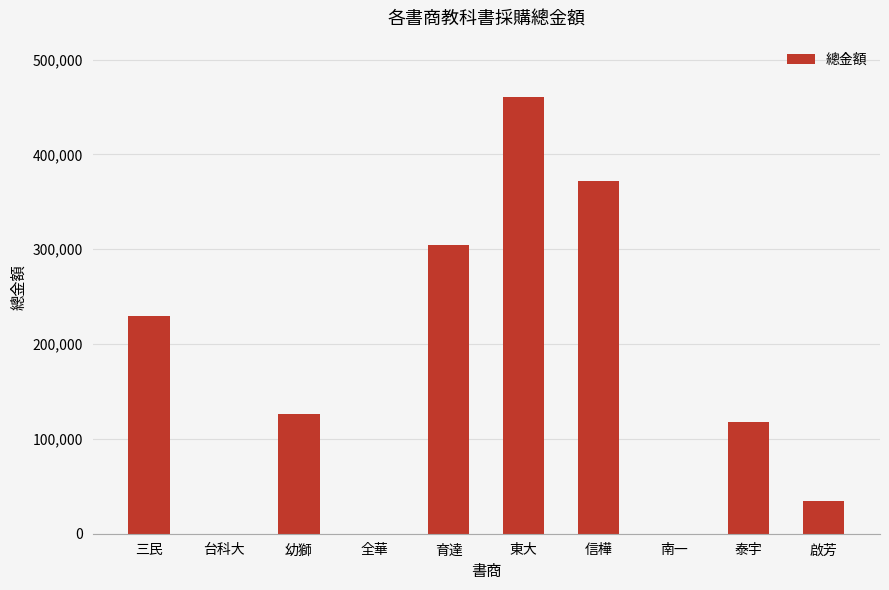

Which label corresponds to the largest value in the chart?

東大